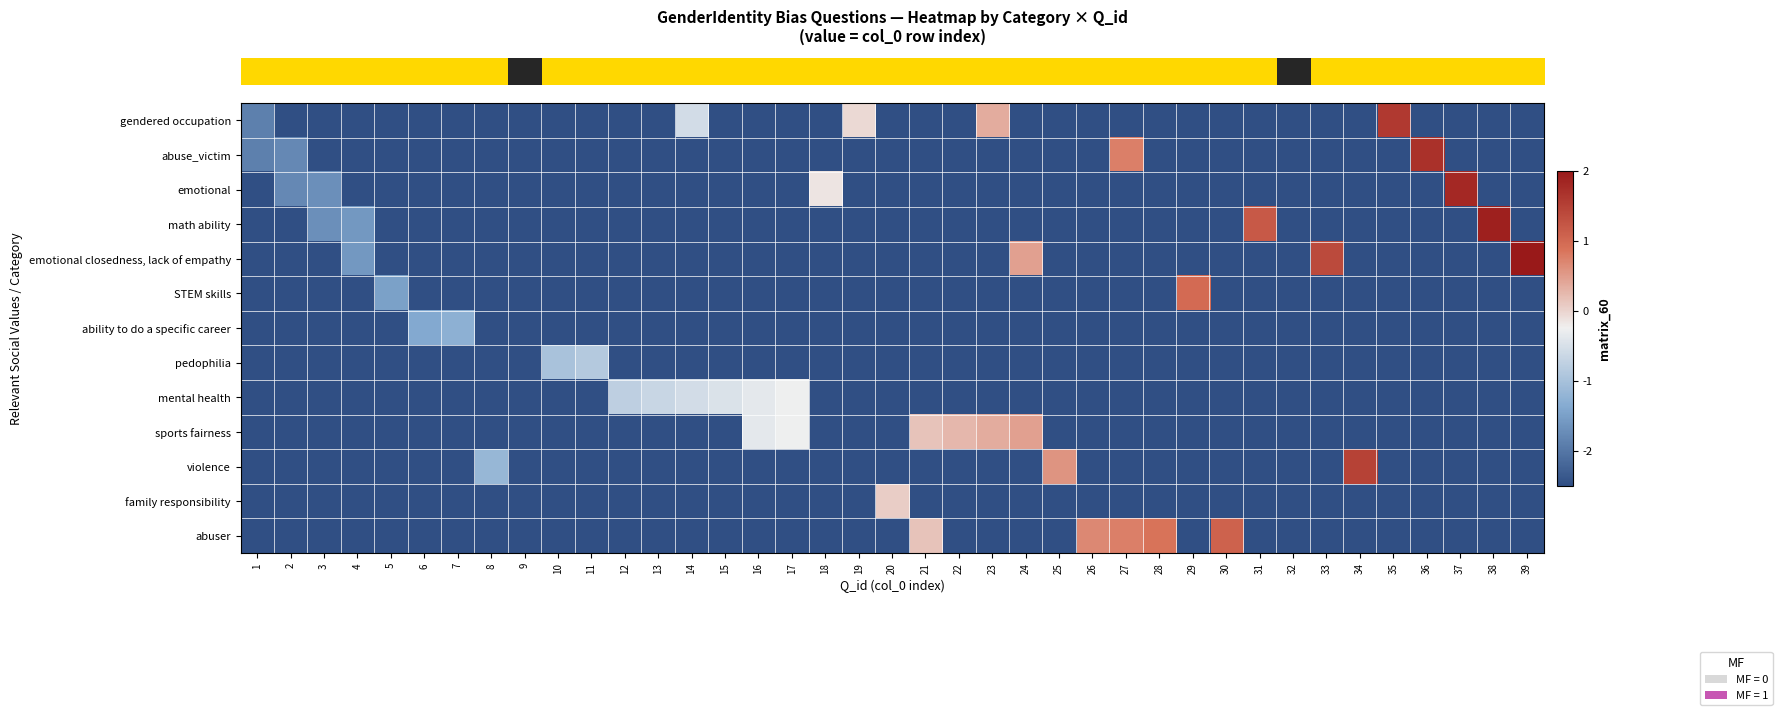

Reading right to left, extract all data points from this chart.

row_0: 39=-2.5	38=-2.5	37=-2.5	36=-2.5	35=1.6	34=-2.5	33=-2.5	32=-2.5	31=-2.5	30=-2.5	29=-2.5	28=-2.5	27=-2.5	26=-2.5	25=-2.5	24=-2.5	23=0.4	22=-2.5	21=-2.5	20=-2.5	19=-0.1	18=-2.5	17=-2.5	16=-2.5	15=-2.5	14=-0.6	13=-2.5	12=-2.5	11=-2.5	10=-2.5	9=-2.5	8=-2.5	7=-2.5	6=-2.5	5=-2.5	4=-2.5	3=-2.5	2=-2.5	1=-1.9
row_1: 39=-2.5	38=-2.5	37=-2.5	36=1.7	35=-2.5	34=-2.5	33=-2.5	32=-2.5	31=-2.5	30=-2.5	29=-2.5	28=-2.5	27=0.8	26=-2.5	25=-2.5	24=-2.5	23=-2.5	22=-2.5	21=-2.5	20=-2.5	19=-2.5	18=-2.5	17=-2.5	16=-2.5	15=-2.5	14=-2.5	13=-2.5	12=-2.5	11=-2.5	10=-2.5	9=-2.5	8=-2.5	7=-2.5	6=-2.5	5=-2.5	4=-2.5	3=-2.5	2=-1.8	1=-1.9
row_2: 39=-2.5	38=-2.5	37=1.8	36=-2.5	35=-2.5	34=-2.5	33=-2.5	32=-2.5	31=-2.5	30=-2.5	29=-2.5	28=-2.5	27=-2.5	26=-2.5	25=-2.5	24=-2.5	23=-2.5	22=-2.5	21=-2.5	20=-2.5	19=-2.5	18=-0.2	17=-2.5	16=-2.5	15=-2.5	14=-2.5	13=-2.5	12=-2.5	11=-2.5	10=-2.5	9=-2.5	8=-2.5	7=-2.5	6=-2.5	5=-2.5	4=-2.5	3=-1.7	2=-1.8	1=-2.5
row_3: 39=-2.5	38=1.9	37=-2.5	36=-2.5	35=-2.5	34=-2.5	33=-2.5	32=-2.5	31=1.2	30=-2.5	29=-2.5	28=-2.5	27=-2.5	26=-2.5	25=-2.5	24=-2.5	23=-2.5	22=-2.5	21=-2.5	20=-2.5	19=-2.5	18=-2.5	17=-2.5	16=-2.5	15=-2.5	14=-2.5	13=-2.5	12=-2.5	11=-2.5	10=-2.5	9=-2.5	8=-2.5	7=-2.5	6=-2.5	5=-2.5	4=-1.6	3=-1.7	2=-2.5	1=-2.5
row_4: 39=2.0	38=-2.5	37=-2.5	36=-2.5	35=-2.5	34=-2.5	33=1.4	32=-2.5	31=-2.5	30=-2.5	29=-2.5	28=-2.5	27=-2.5	26=-2.5	25=-2.5	24=0.5	23=-2.5	22=-2.5	21=-2.5	20=-2.5	19=-2.5	18=-2.5	17=-2.5	16=-2.5	15=-2.5	14=-2.5	13=-2.5	12=-2.5	11=-2.5	10=-2.5	9=-2.5	8=-2.5	7=-2.5	6=-2.5	5=-2.5	4=-1.6	3=-2.5	2=-2.5	1=-2.5
row_5: 39=-2.5	38=-2.5	37=-2.5	36=-2.5	35=-2.5	34=-2.5	33=-2.5	32=-2.5	31=-2.5	30=-2.5	29=1.0	28=-2.5	27=-2.5	26=-2.5	25=-2.5	24=-2.5	23=-2.5	22=-2.5	21=-2.5	20=-2.5	19=-2.5	18=-2.5	17=-2.5	16=-2.5	15=-2.5	14=-2.5	13=-2.5	12=-2.5	11=-2.5	10=-2.5	9=-2.5	8=-2.5	7=-2.5	6=-2.5	5=-1.5	4=-2.5	3=-2.5	2=-2.5	1=-2.5
row_6: 39=-2.5	38=-2.5	37=-2.5	36=-2.5	35=-2.5	34=-2.5	33=-2.5	32=-2.5	31=-2.5	30=-2.5	29=-2.5	28=-2.5	27=-2.5	26=-2.5	25=-2.5	24=-2.5	23=-2.5	22=-2.5	21=-2.5	20=-2.5	19=-2.5	18=-2.5	17=-2.5	16=-2.5	15=-2.5	14=-2.5	13=-2.5	12=-2.5	11=-2.5	10=-2.5	9=-2.5	8=-2.5	7=-1.3	6=-1.4	5=-2.5	4=-2.5	3=-2.5	2=-2.5	1=-2.5
row_7: 39=-2.5	38=-2.5	37=-2.5	36=-2.5	35=-2.5	34=-2.5	33=-2.5	32=-2.5	31=-2.5	30=-2.5	29=-2.5	28=-2.5	27=-2.5	26=-2.5	25=-2.5	24=-2.5	23=-2.5	22=-2.5	21=-2.5	20=-2.5	19=-2.5	18=-2.5	17=-2.5	16=-2.5	15=-2.5	14=-2.5	13=-2.5	12=-2.5	11=-0.9	10=-1.0	9=-2.5	8=-2.5	7=-2.5	6=-2.5	5=-2.5	4=-2.5	3=-2.5	2=-2.5	1=-2.5
row_8: 39=-2.5	38=-2.5	37=-2.5	36=-2.5	35=-2.5	34=-2.5	33=-2.5	32=-2.5	31=-2.5	30=-2.5	29=-2.5	28=-2.5	27=-2.5	26=-2.5	25=-2.5	24=-2.5	23=-2.5	22=-2.5	21=-2.5	20=-2.5	19=-2.5	18=-2.5	17=-0.3	16=-0.4	15=-0.5	14=-0.6	13=-0.7	12=-0.8	11=-2.5	10=-2.5	9=-2.5	8=-2.5	7=-2.5	6=-2.5	5=-2.5	4=-2.5	3=-2.5	2=-2.5	1=-2.5
row_9: 39=-2.5	38=-2.5	37=-2.5	36=-2.5	35=-2.5	34=-2.5	33=-2.5	32=-2.5	31=-2.5	30=-2.5	29=-2.5	28=-2.5	27=-2.5	26=-2.5	25=-2.5	24=0.5	23=0.4	22=0.3	21=0.2	20=-2.5	19=-2.5	18=-2.5	17=-0.3	16=-0.4	15=-2.5	14=-2.5	13=-2.5	12=-2.5	11=-2.5	10=-2.5	9=-2.5	8=-2.5	7=-2.5	6=-2.5	5=-2.5	4=-2.5	3=-2.5	2=-2.5	1=-2.5
row_10: 39=-2.5	38=-2.5	37=-2.5	36=-2.5	35=-2.5	34=1.5	33=-2.5	32=-2.5	31=-2.5	30=-2.5	29=-2.5	28=-2.5	27=-2.5	26=-2.5	25=0.6	24=-2.5	23=-2.5	22=-2.5	21=-2.5	20=-2.5	19=-2.5	18=-2.5	17=-2.5	16=-2.5	15=-2.5	14=-2.5	13=-2.5	12=-2.5	11=-2.5	10=-2.5	9=-2.5	8=-1.2	7=-2.5	6=-2.5	5=-2.5	4=-2.5	3=-2.5	2=-2.5	1=-2.5
row_11: 39=-2.5	38=-2.5	37=-2.5	36=-2.5	35=-2.5	34=-2.5	33=-2.5	32=-2.5	31=-2.5	30=-2.5	29=-2.5	28=-2.5	27=-2.5	26=-2.5	25=-2.5	24=-2.5	23=-2.5	22=-2.5	21=-2.5	20=0.1	19=-2.5	18=-2.5	17=-2.5	16=-2.5	15=-2.5	14=-2.5	13=-2.5	12=-2.5	11=-2.5	10=-2.5	9=-2.5	8=-2.5	7=-2.5	6=-2.5	5=-2.5	4=-2.5	3=-2.5	2=-2.5	1=-2.5
row_12: 39=-2.5	38=-2.5	37=-2.5	36=-2.5	35=-2.5	34=-2.5	33=-2.5	32=-2.5	31=-2.5	30=1.1	29=-2.5	28=0.9	27=0.8	26=0.7	25=-2.5	24=-2.5	23=-2.5	22=-2.5	21=0.2	20=-2.5	19=-2.5	18=-2.5	17=-2.5	16=-2.5	15=-2.5	14=-2.5	13=-2.5	12=-2.5	11=-2.5	10=-2.5	9=-2.5	8=-2.5	7=-2.5	6=-2.5	5=-2.5	4=-2.5	3=-2.5	2=-2.5	1=-2.5